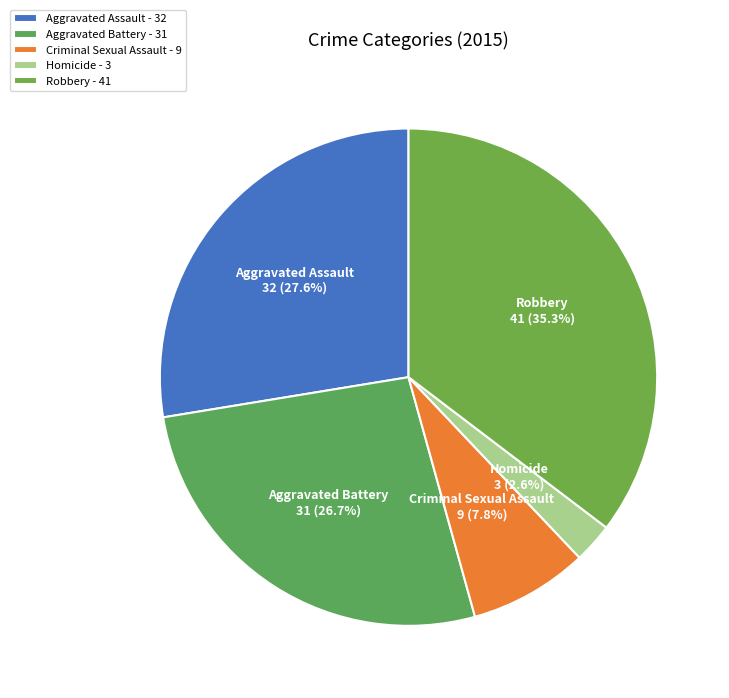

How many segments does this pie chart have?

5